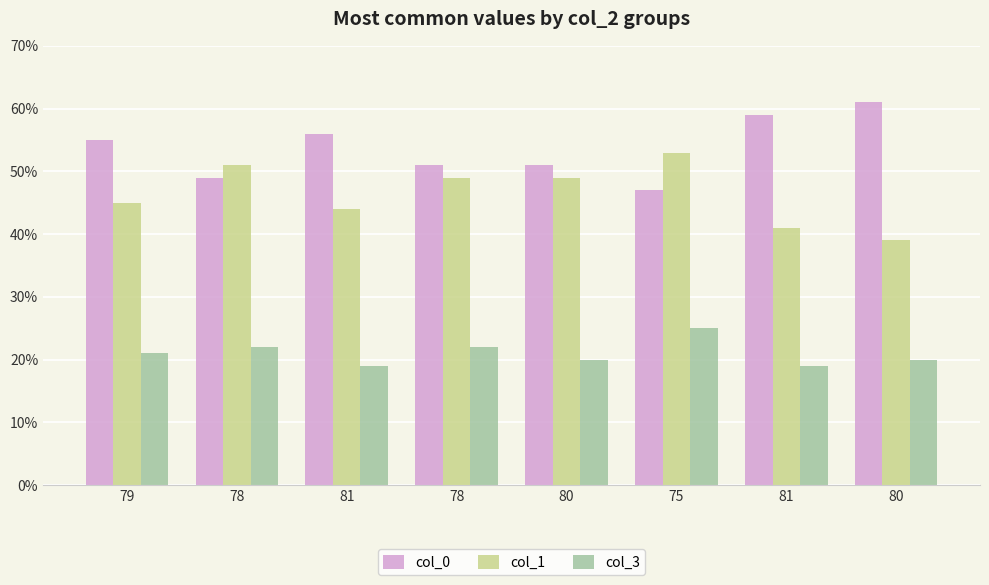

What are all the series names shown in the legend?

col_0, col_1, col_3